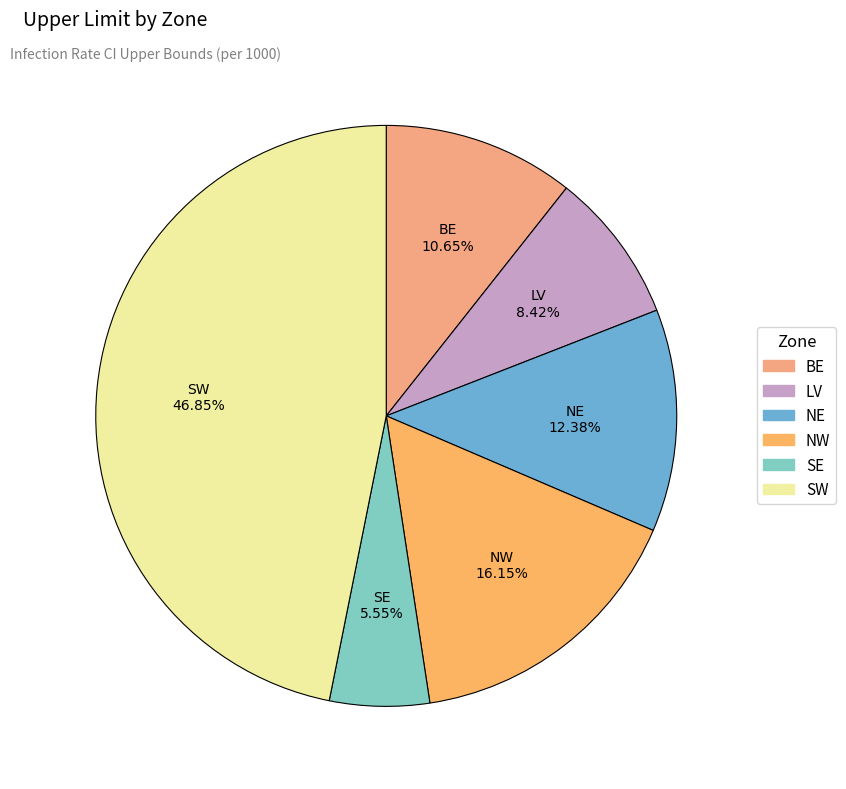

How many segments does this pie chart have?

6